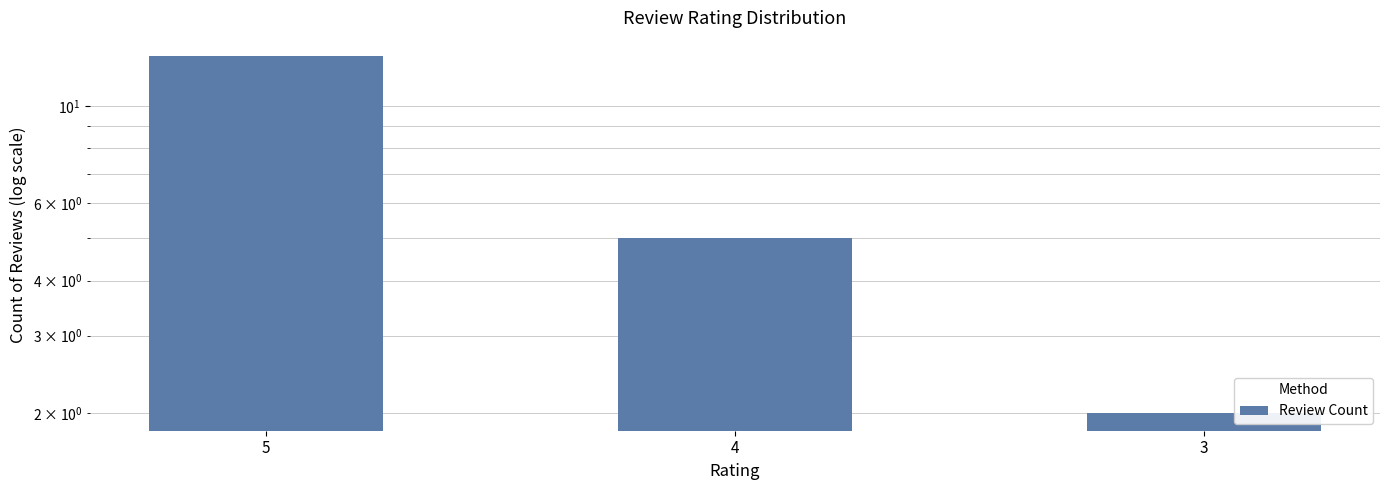

Which has a higher value, 5 or 3?

5